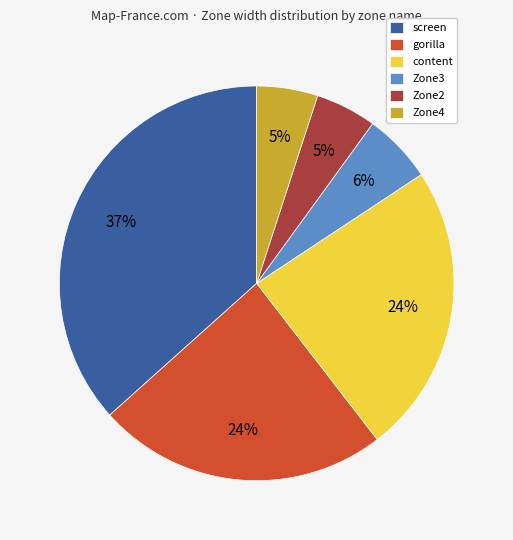

The screen slice represents 24% of the pie. True or false?

False